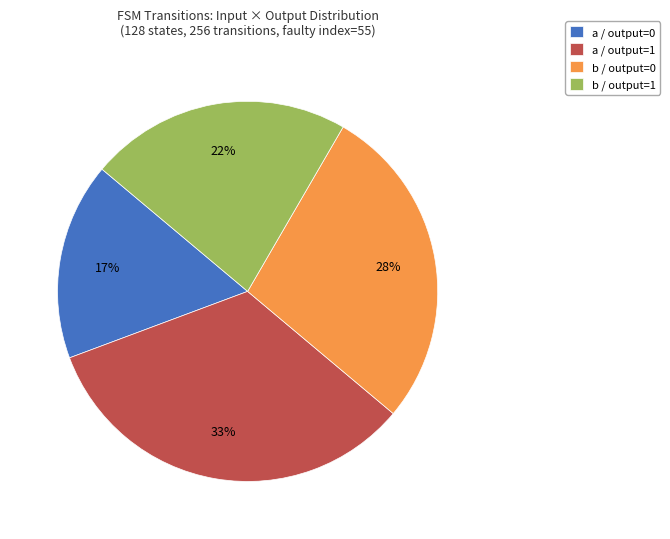

Is there a majority slice in this chart?

No